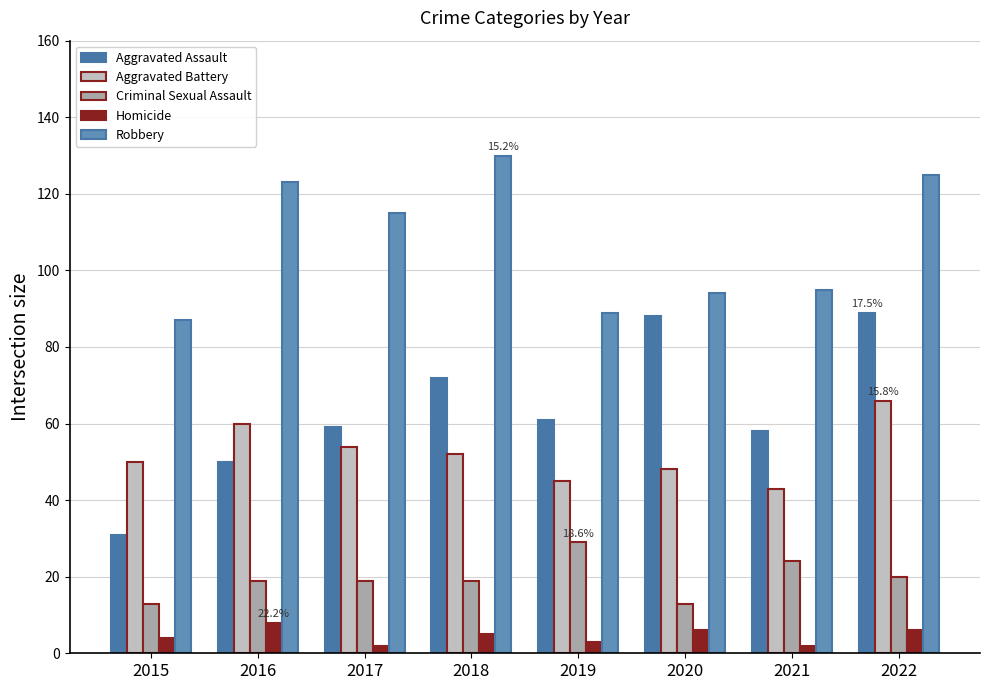

Reading left to right, extract all data points from this chart.

Aggravated Assault: 31	50	59	72	61	88	58	89
Aggravated Battery: 50	60	54	52	45	48	43	66
Criminal Sexual Assault: 13	19	19	19	29	13	24	20
Homicide: 4	8	2	5	3	6	2	6
Robbery: 87	123	115	130	89	94	95	125